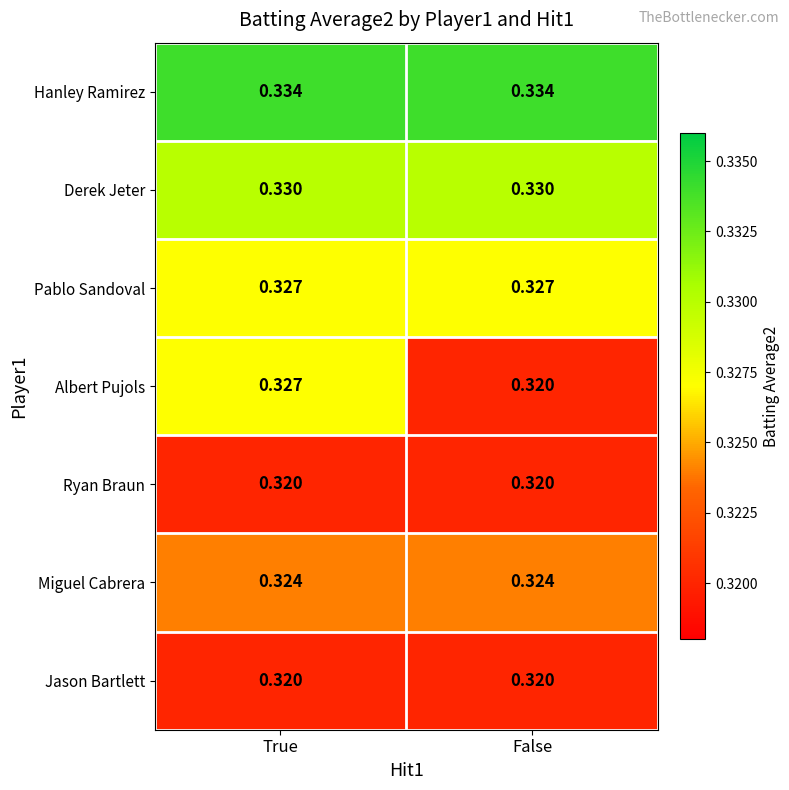

Which series changed the most between True and False?

Albert Pujols